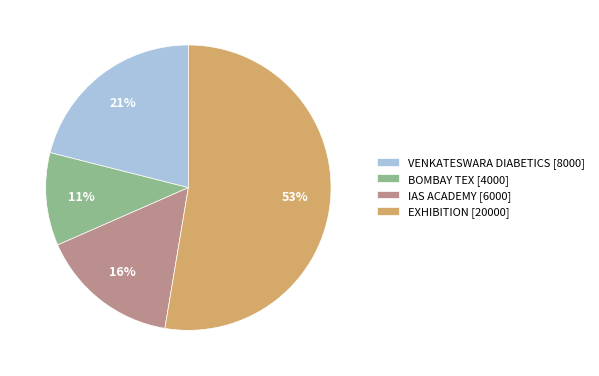

To the nearest percent, what is the average slice percentage?

25%